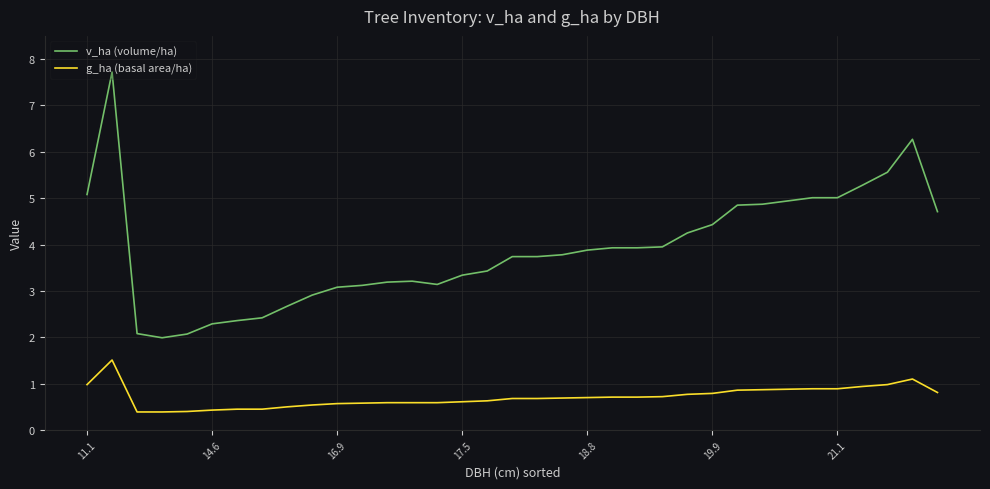

What is the difference between the maximum and minimum values in the v_ha (volume/ha) series?

5.7